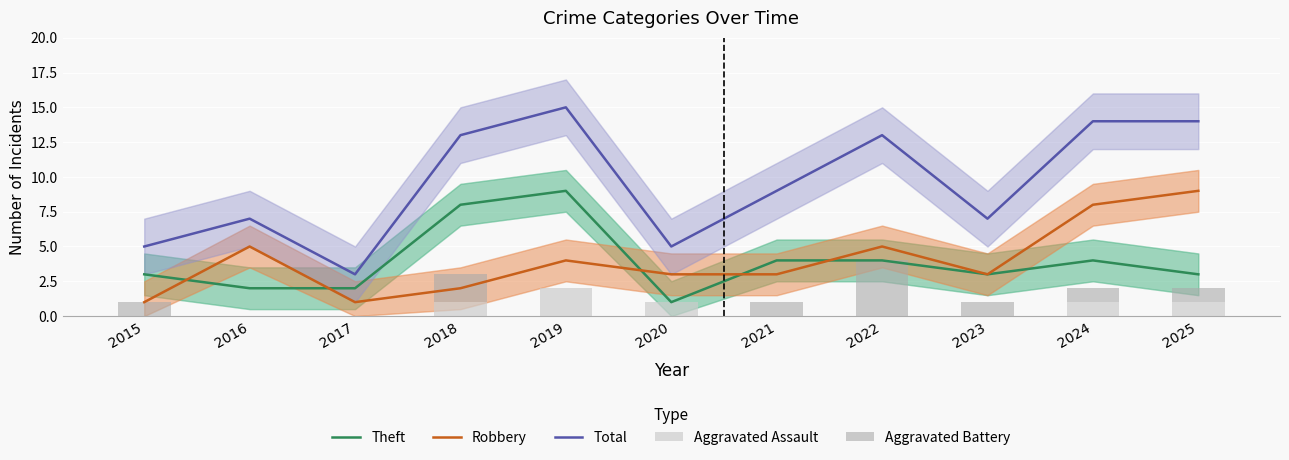

Where does the Total series first go above 9?

2018